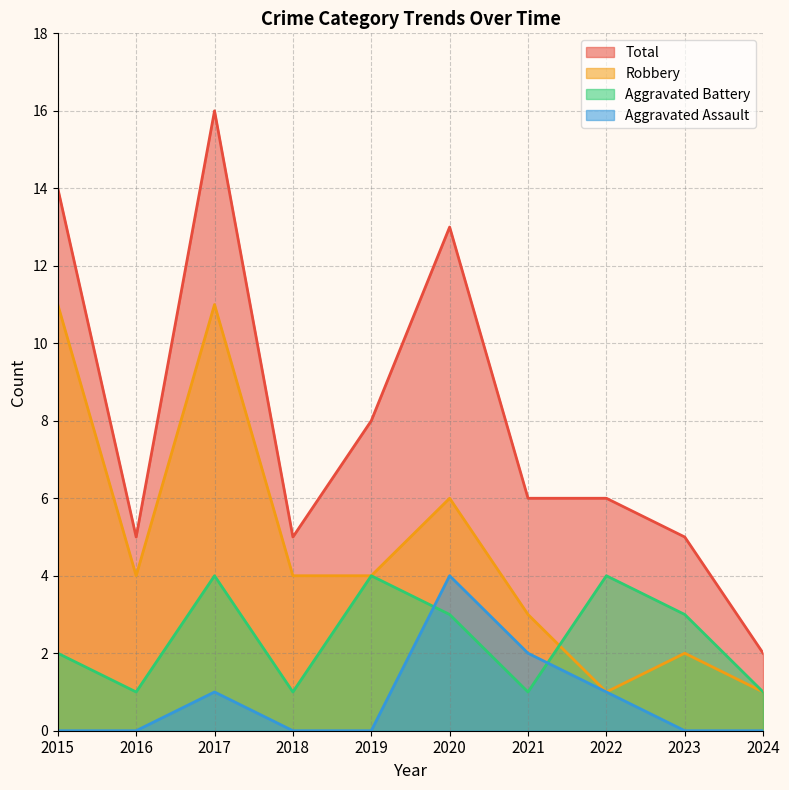

How many interior local peaks does the Total series have?

2